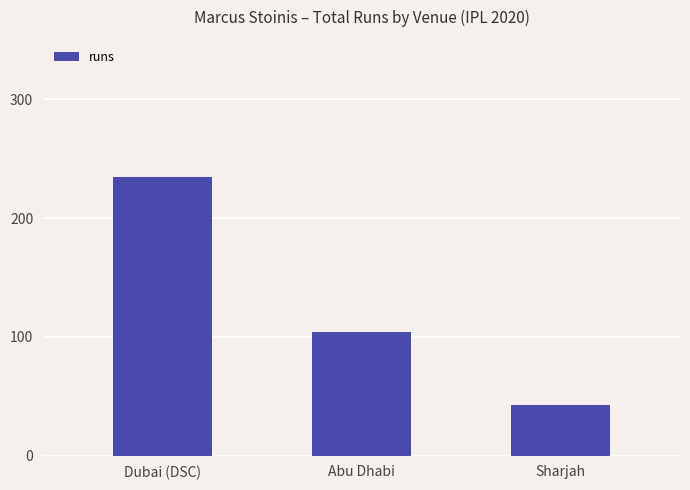

What is the average value?

127